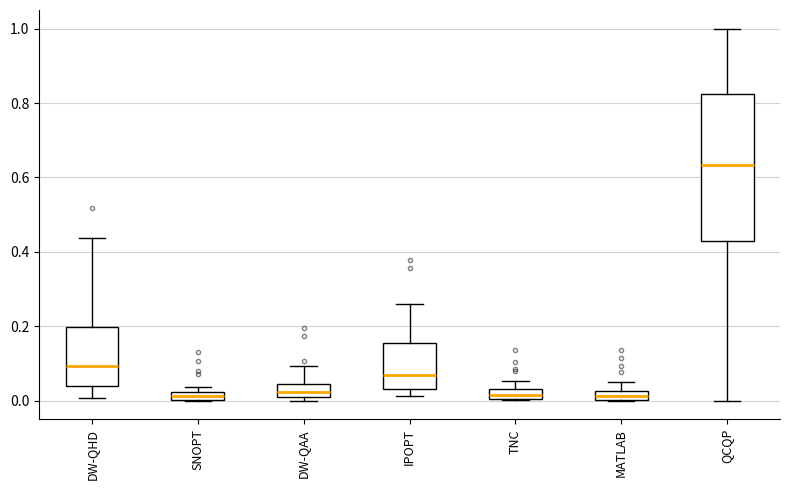

Where is the lower edge of the box for QCQP on the y-axis? The values are not printed on the chart, so give them approximately, as read against the axis.

0.44